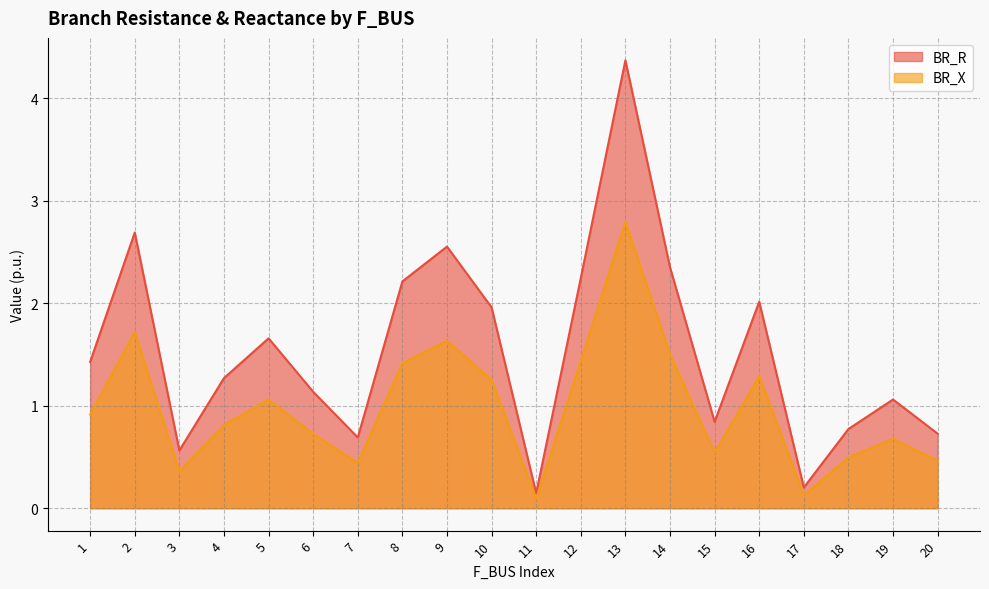

Rank the categories by BR_X value from lowest to highest.

11, 17, 3, 7, 20, 18, 15, 19, 6, 4, 1, 5, 10, 16, 8, 12, 14, 9, 2, 13